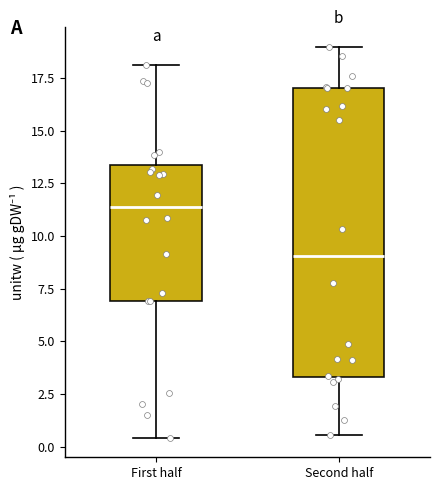

Reading left to right, transcribe this box plot: for each box, give where its median line is, the range the box spans, and where its two whiskers end, as read against the y-axis. The values are not printed on the chart, so give them approximately, as read against the axis.

First half: median 11.5, box 7.0 to 13.5, whiskers 0.5 to 18.0
Second half: median 9.0, box 3.5 to 17.0, whiskers 0.5 to 19.0